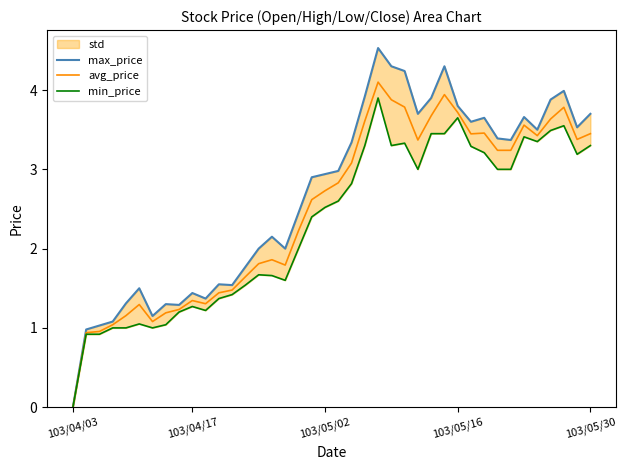

At how many categories does at least one series exceed 3?

19